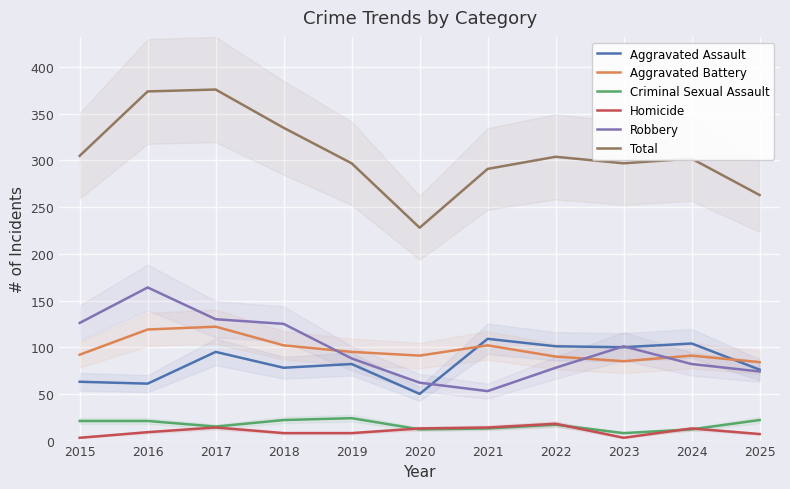

Is the value of Robbery at 2025 greater than the value of Total at 2025?

No